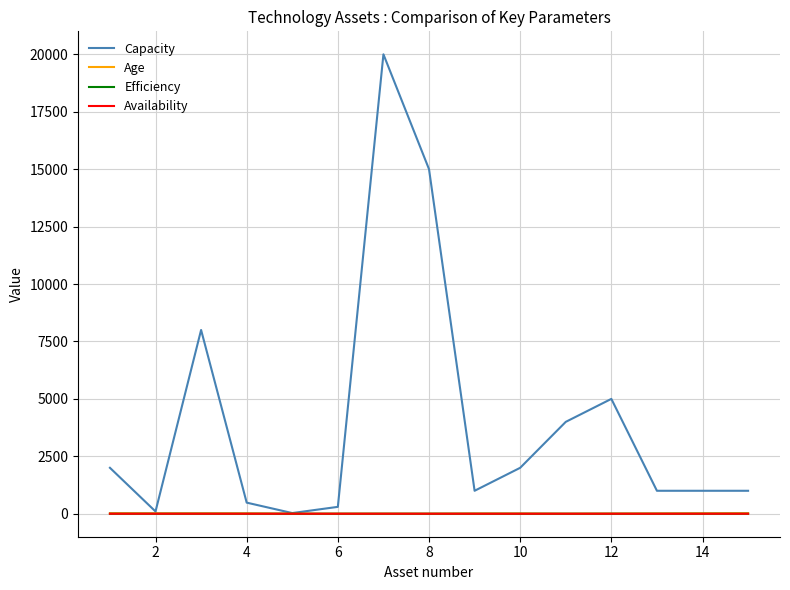

Count the number of categories in the chart.

15